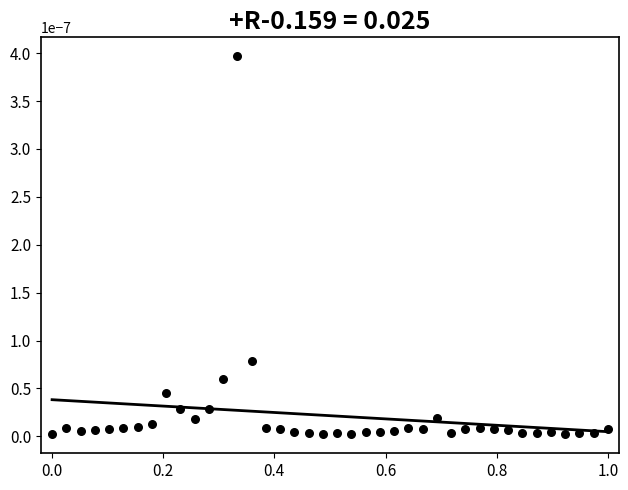

What is the range of X values (max minus min)?

1.0